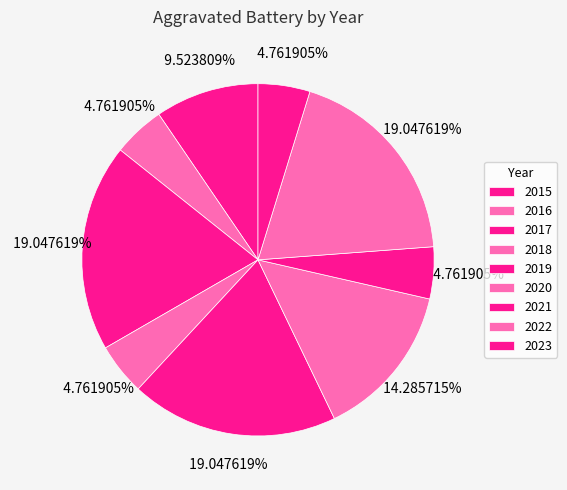

What percentage do 2022 and 2018 together represent?

23.8%